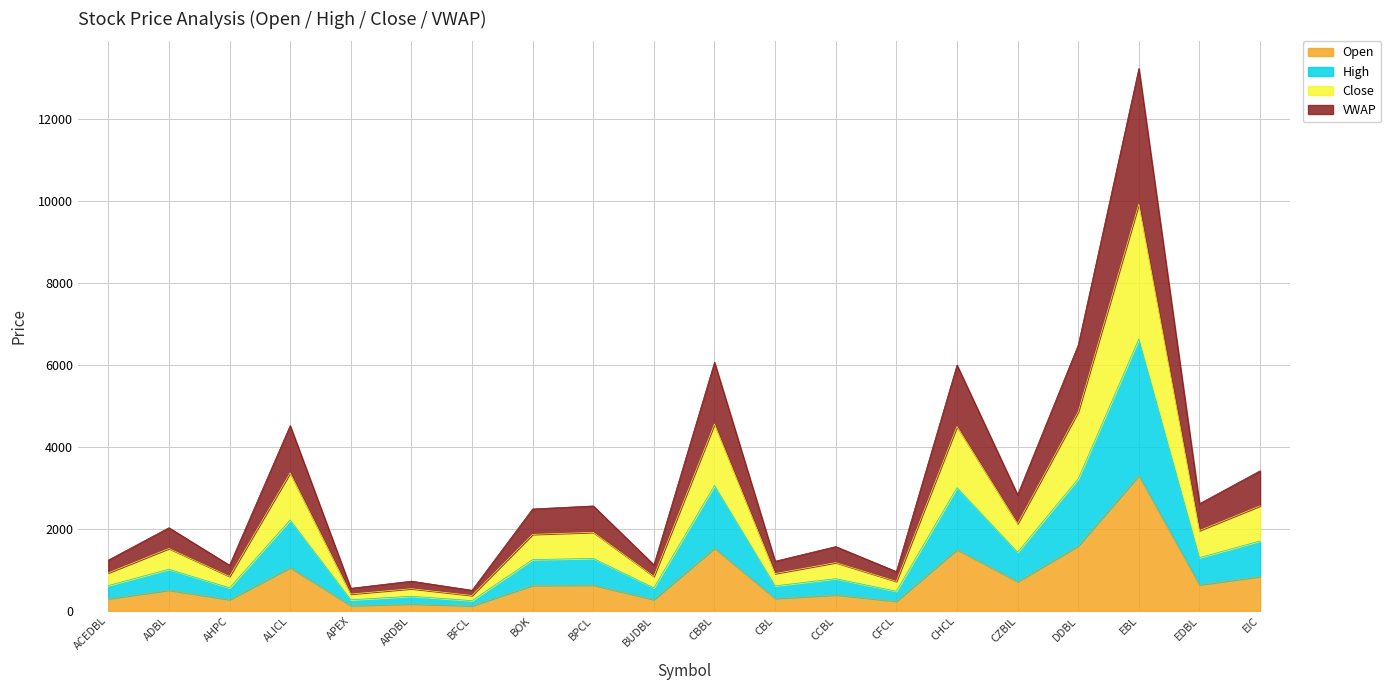

What position from the left is ACEDBL?

1